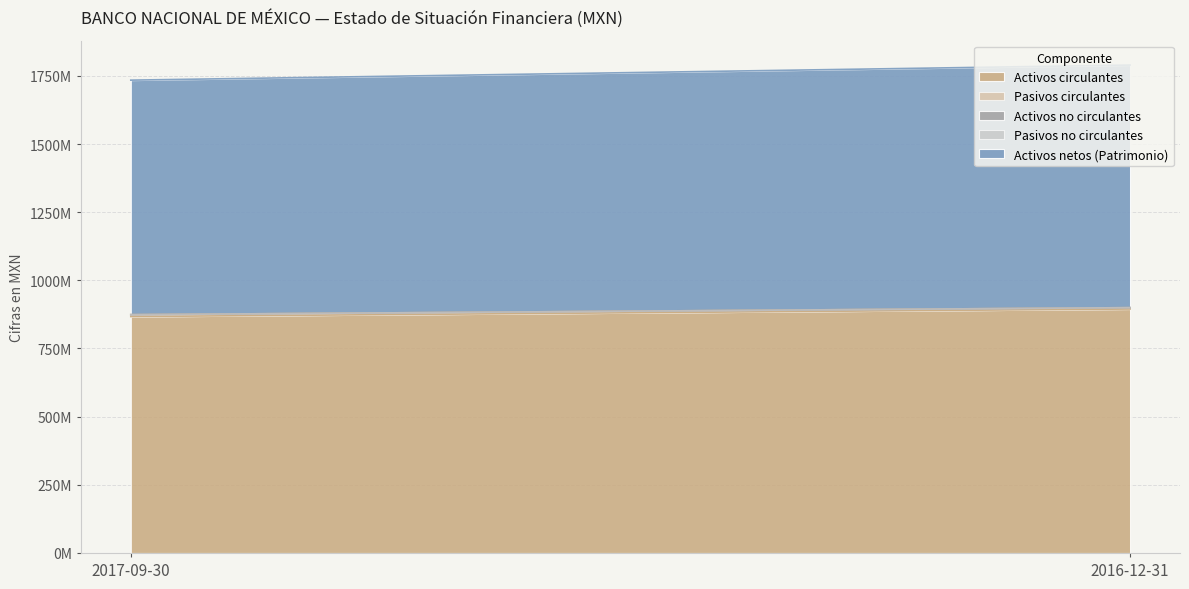

Count the number of categories in the chart.

2